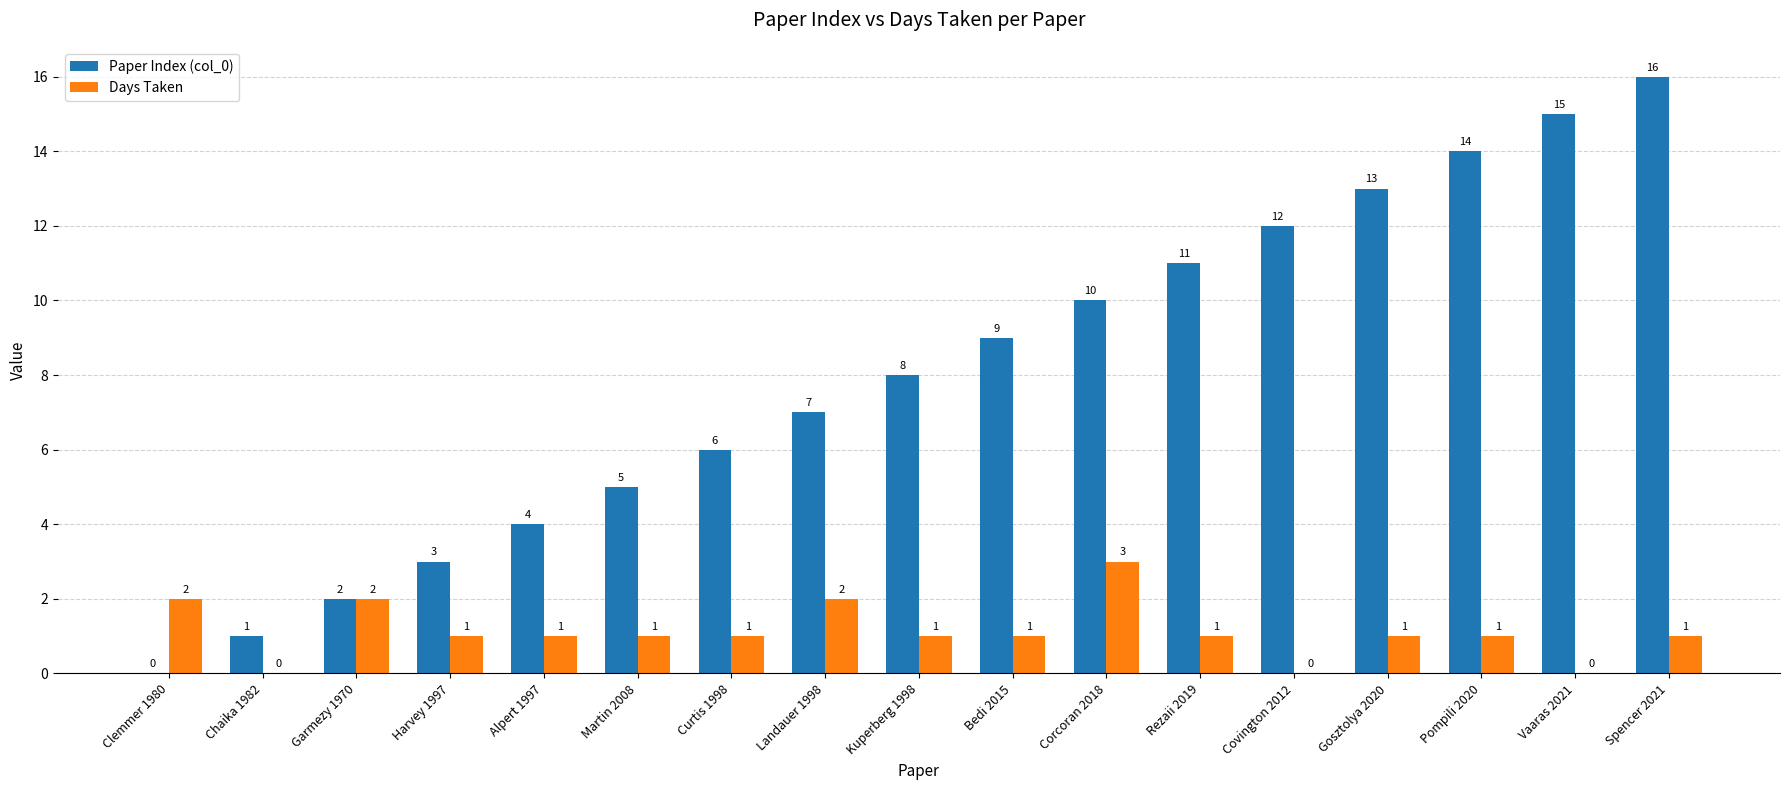

Reading left to right, transcribe all the data shown in this chart.

Paper Index (col_0): 0	1	2	3	4	5	6	7	8	9	10	11	12	13	14	15	16
Days Taken: 2	0	2	1	1	1	1	2	1	1	3	1	0	1	1	0	1